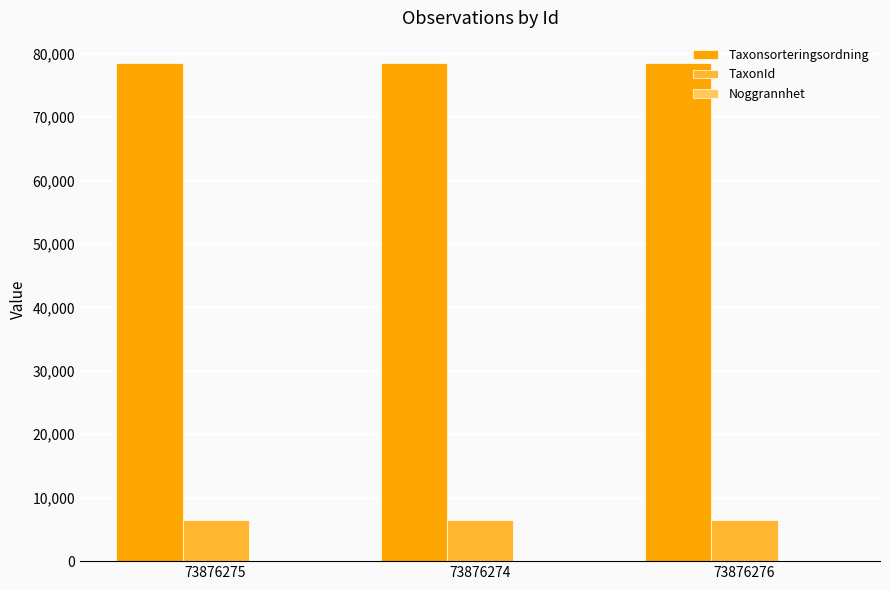

True or false: Taxonsorteringsordning has a value of 78569 at 73876274.

True